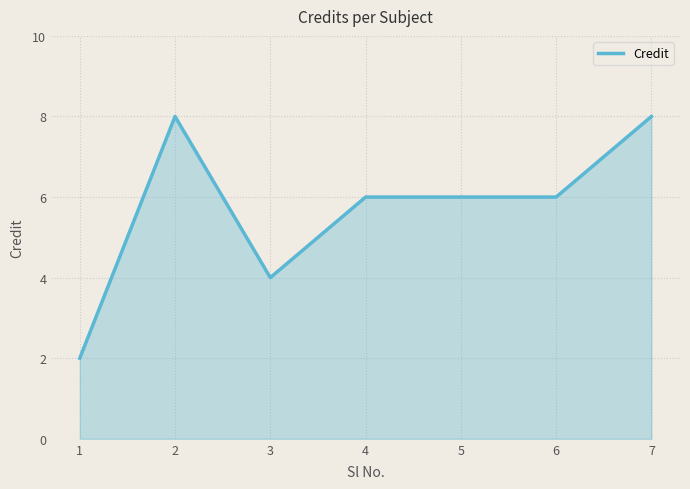

The value at 6 is 6. True or false?

True